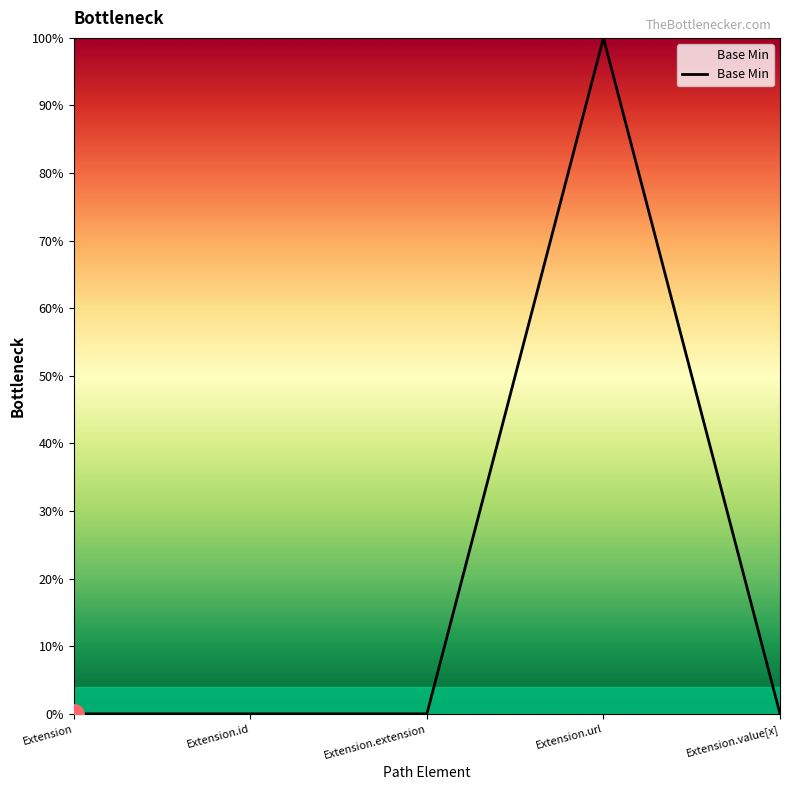

Is this an area chart (filled region under the line)?

Yes